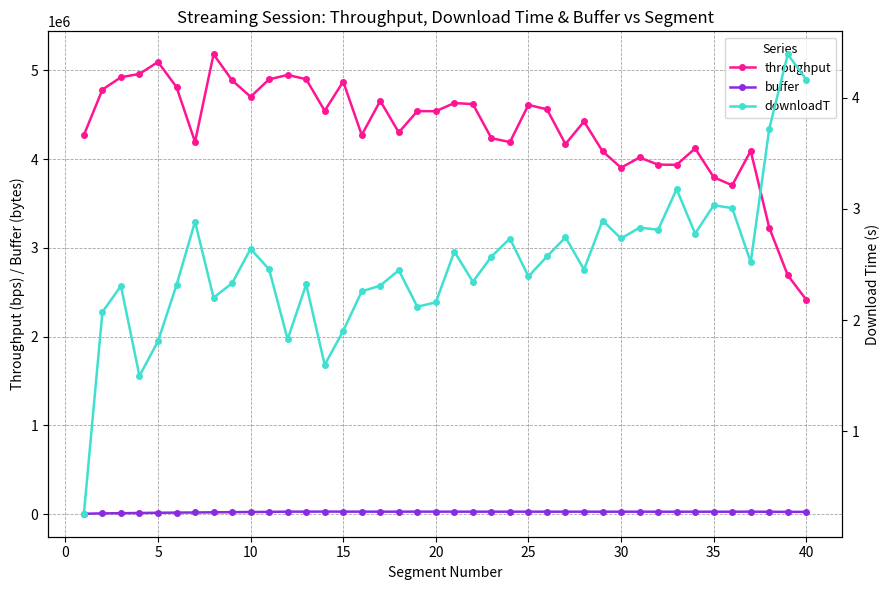

True or false: throughput has more than 0 points higher than both neighbors.

True